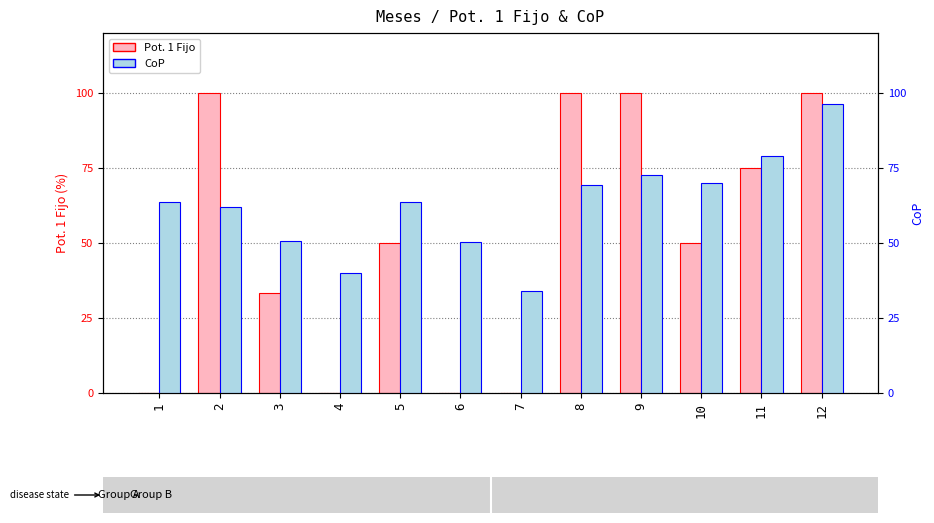

At 5, list the series in order from smallest to largest.

Pot. 1 Fijo, CoP